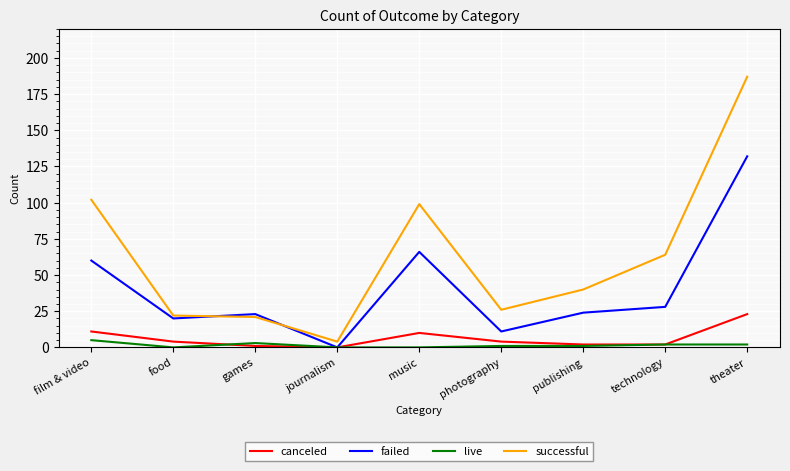

Which series changed the most between journalism and theater?

successful